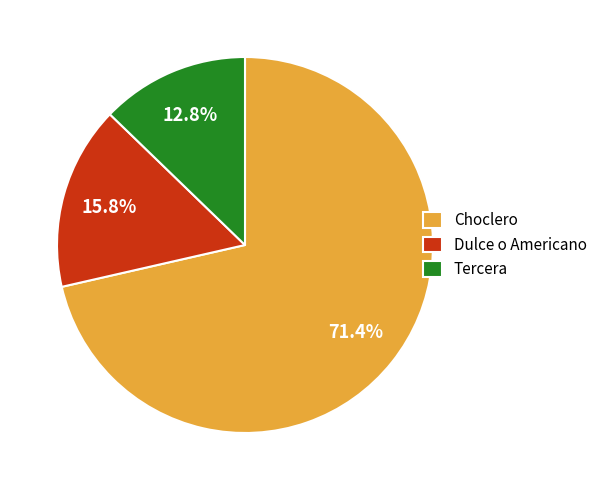

How many slices are in this pie chart?

3